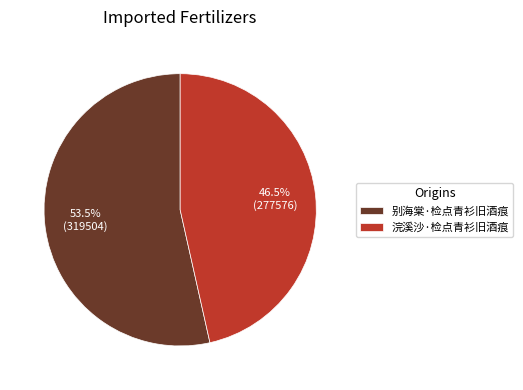

Which slice is the smallest?

浣溪沙·检点青衫旧酒痕